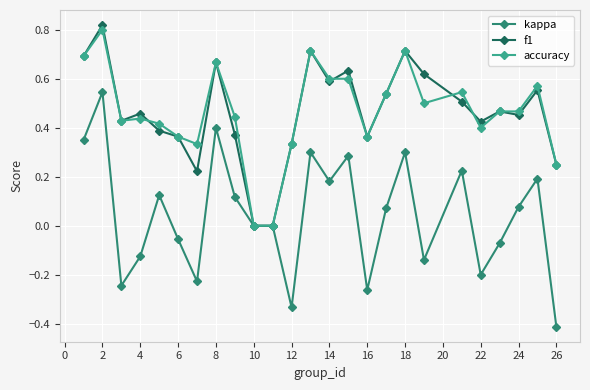

What is the minimum value shown in the chart?

-0.4